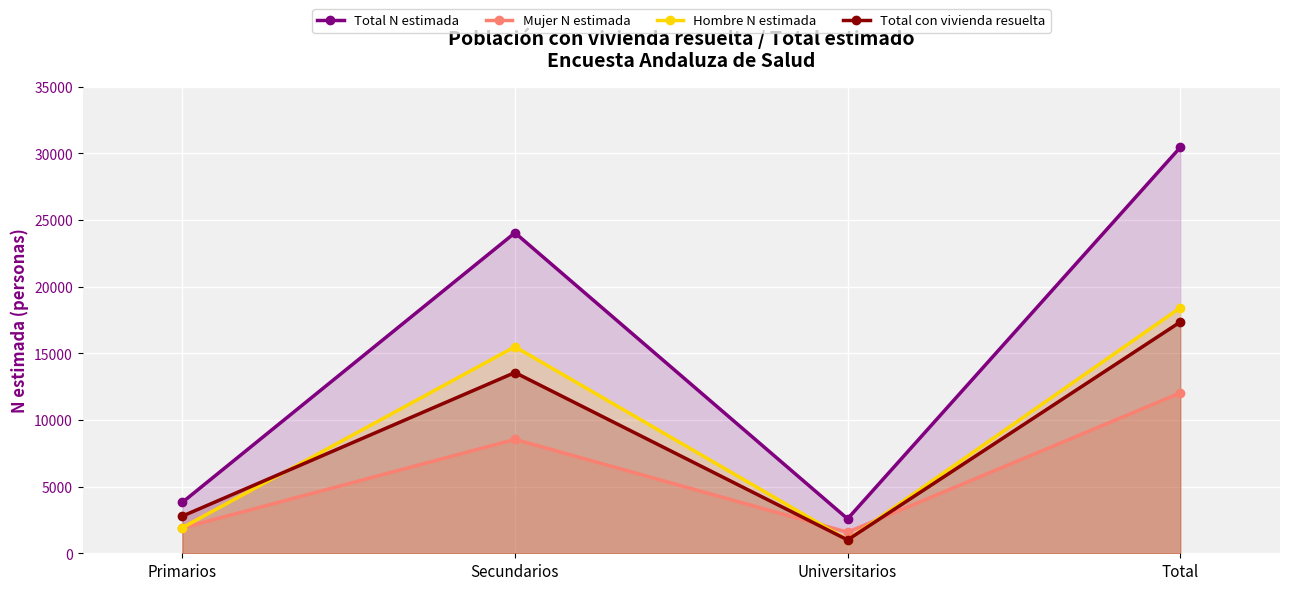

At which category does Hombre N estimada reach its first local peak?

Secundarios